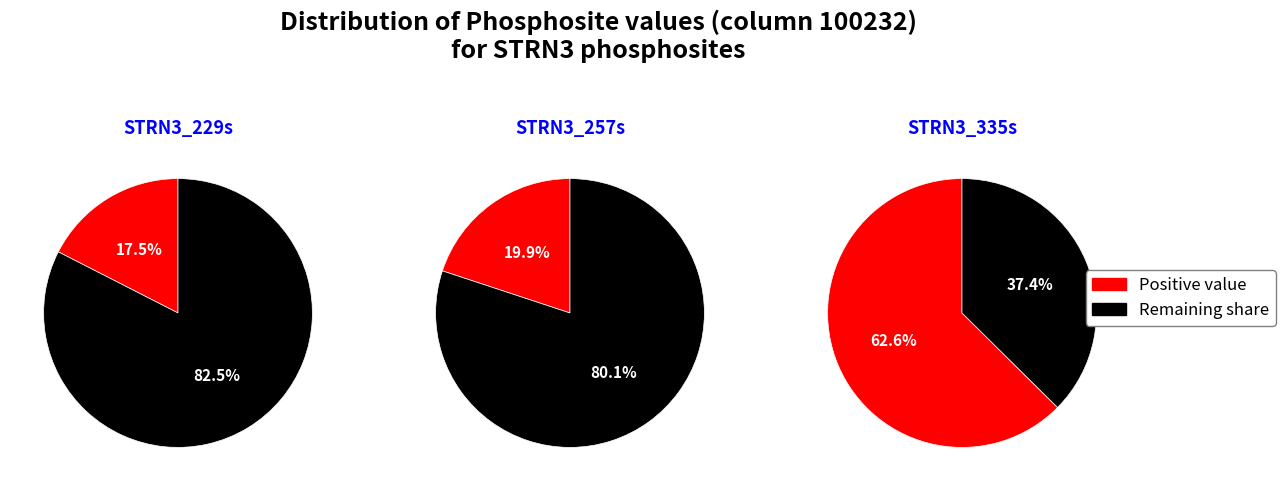

The STRN3_335s slice represents 49% of the pie. True or false?

False